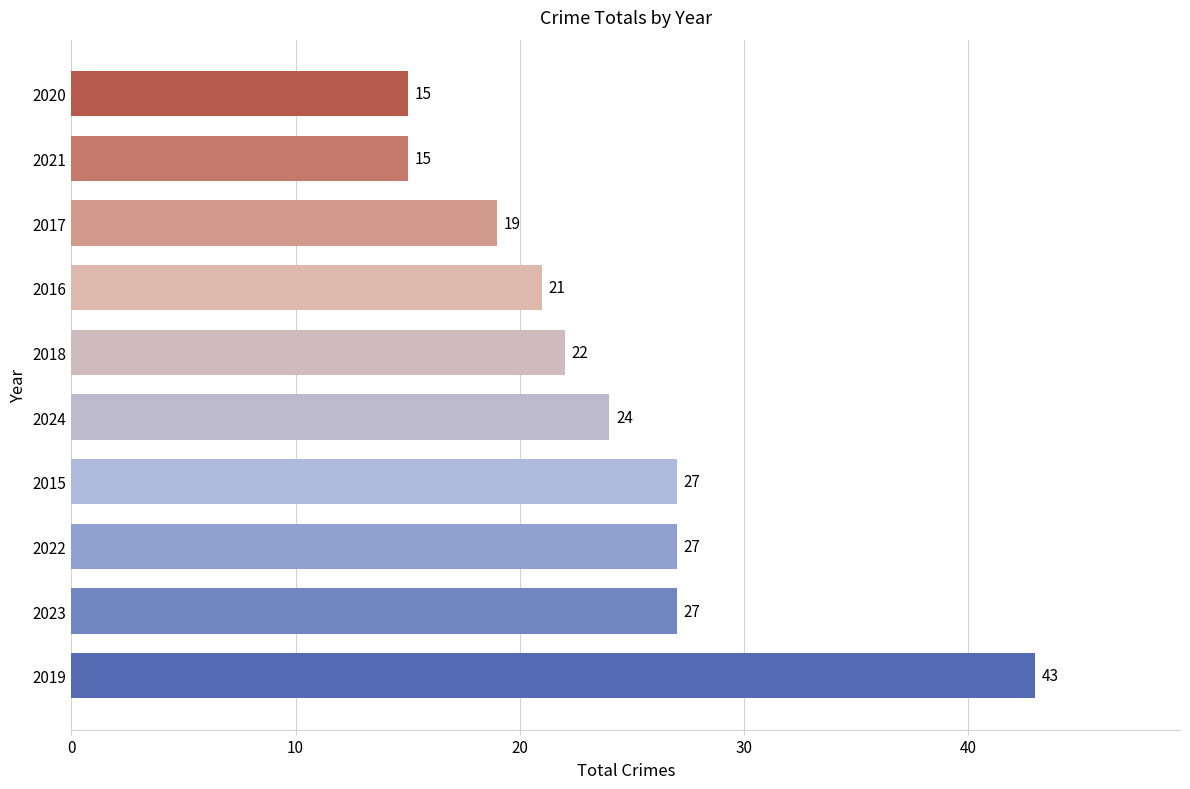

What is the change in value from 2024 to 2021?

-9